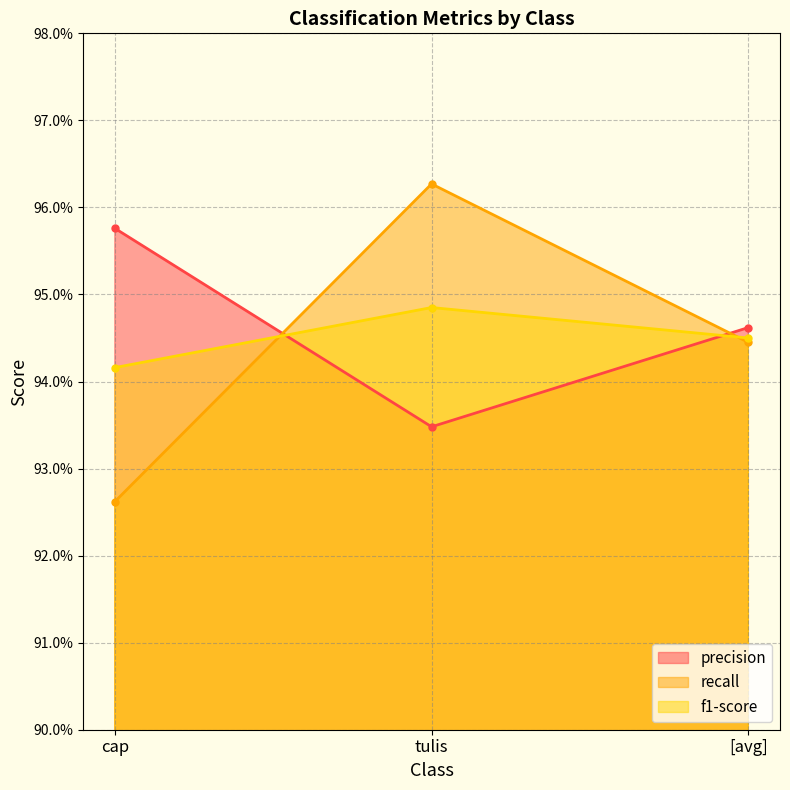

What is the sum of all recall values?

2.8